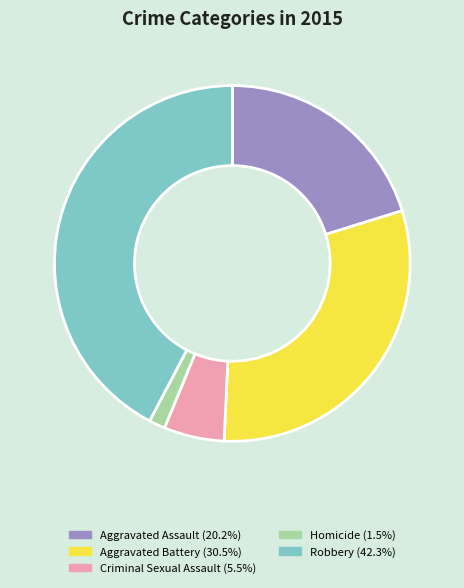

Is it true that Homicide is 11% of the pie?

False